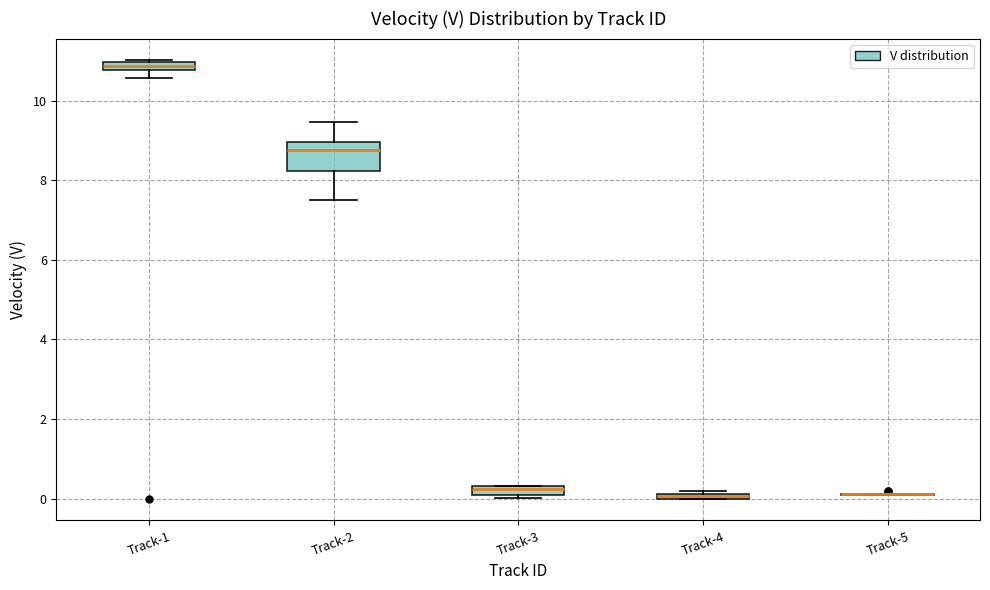

Which box is the tallest, from its lower edge to its upper edge?

Track-2